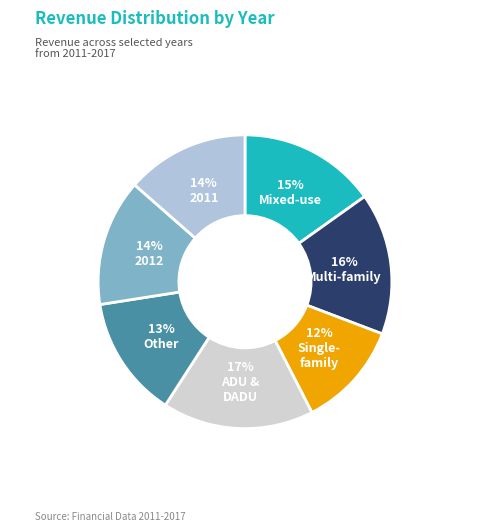

Does any single category account for the majority?

No